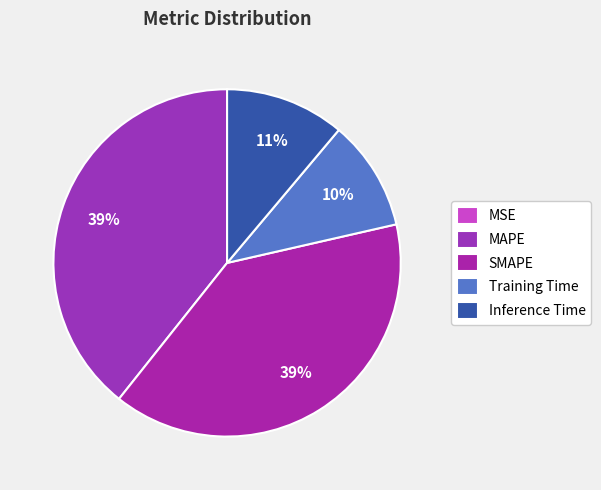

Is the sum of Inference Time and SMAPE greater than half?

Yes